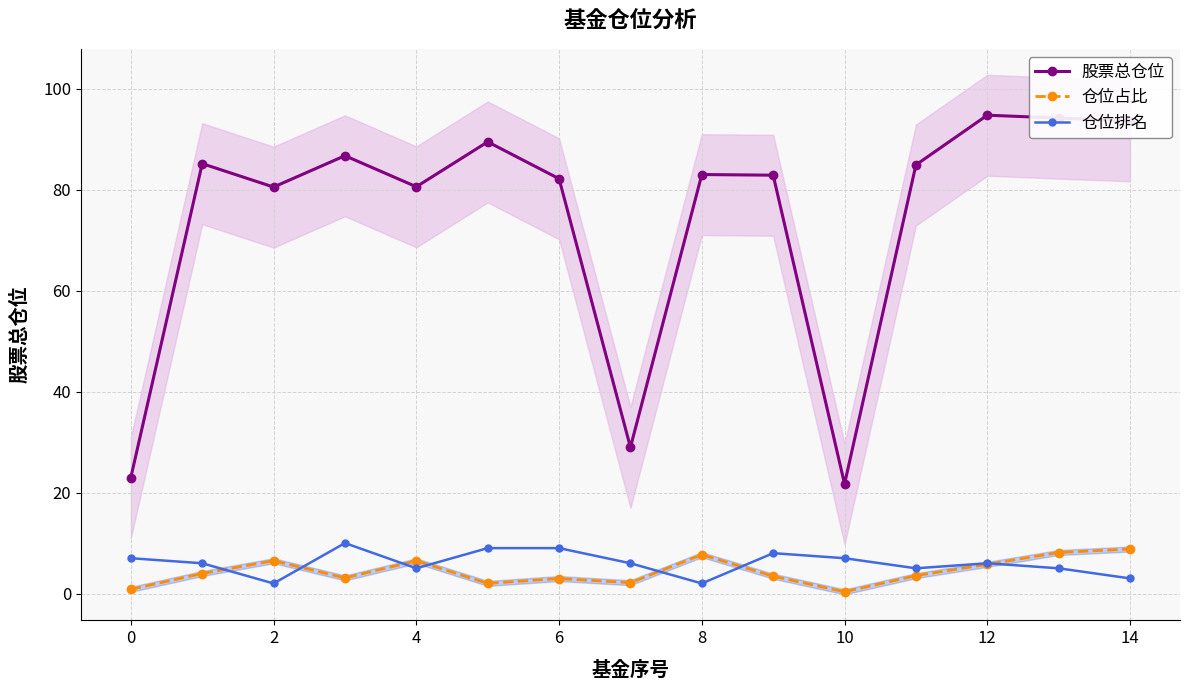

True or false: 股票总仓位 and 仓位占比 intersect in this chart.

False